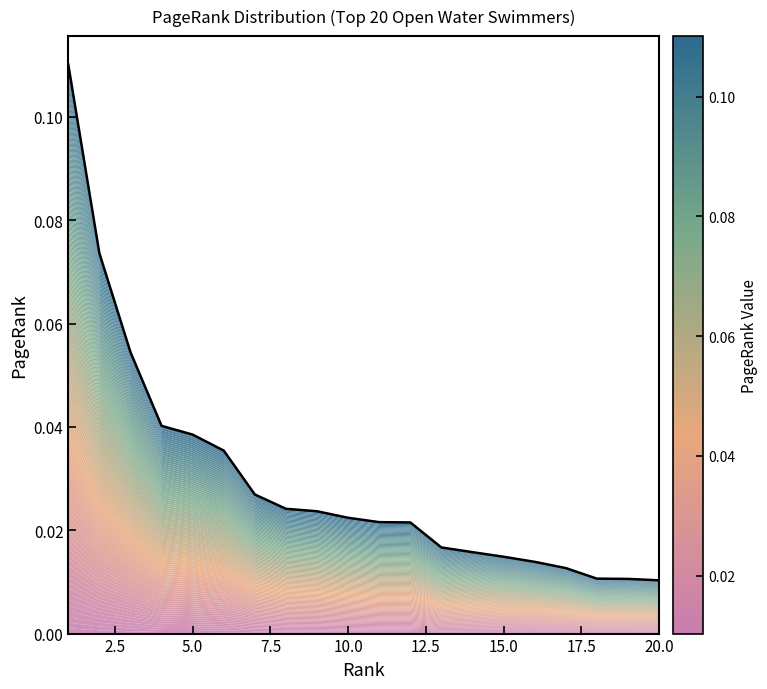

True or false: the data shows 0.0 at 15.

False